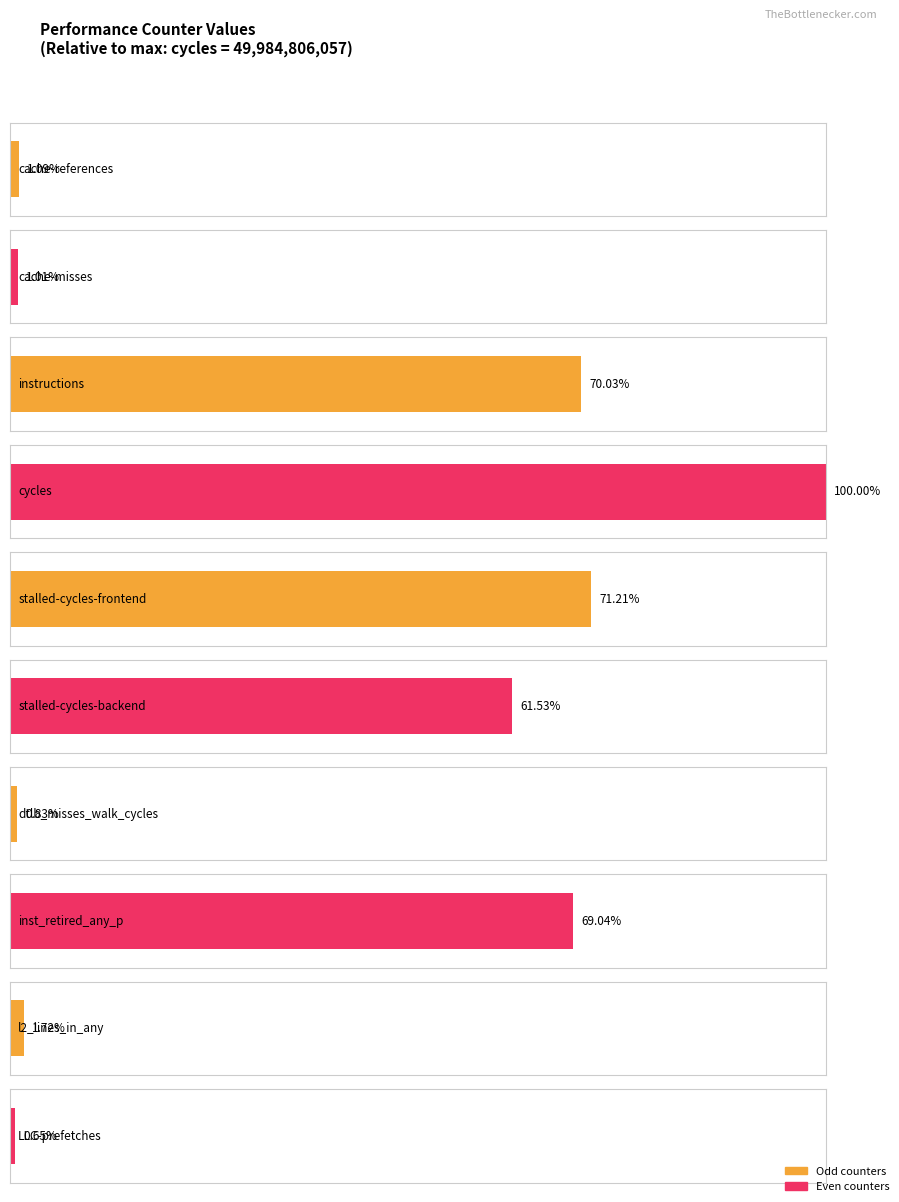

The value at stalled-cycles-frontend is 8052371077. True or false?

False